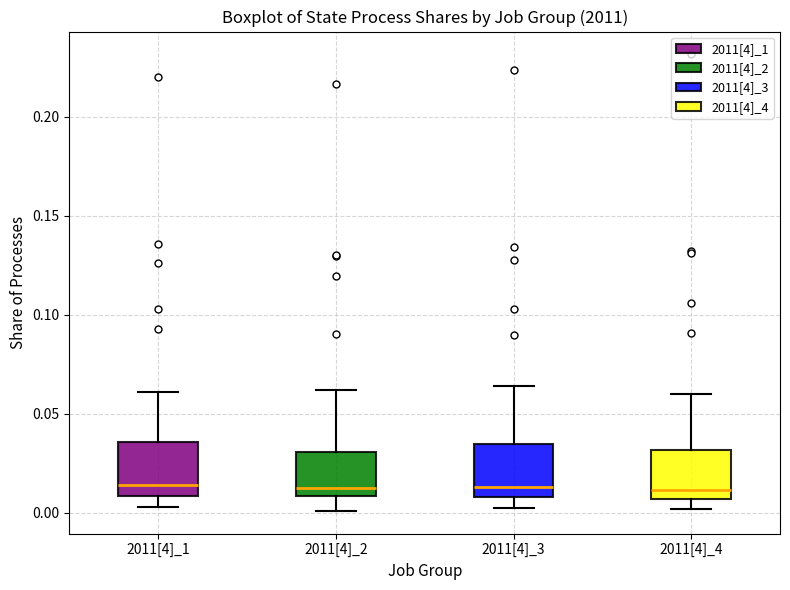

Reading left to right, read every box against the y-axis: the position of its median line, the range the box covers, and the ends of its whiskers. The values are not printed on the chart, so give them approximately, as read against the axis.

2011[4]_1: median 0.015, box 0.010 to 0.035, whiskers 0.005 to 0.060
2011[4]_2: median 0.015, box 0.010 to 0.030, whiskers 0.000 to 0.060
2011[4]_3: median 0.015, box 0.010 to 0.035, whiskers 0.005 to 0.065
2011[4]_4: median 0.010, box 0.005 to 0.030, whiskers 0.000 to 0.060